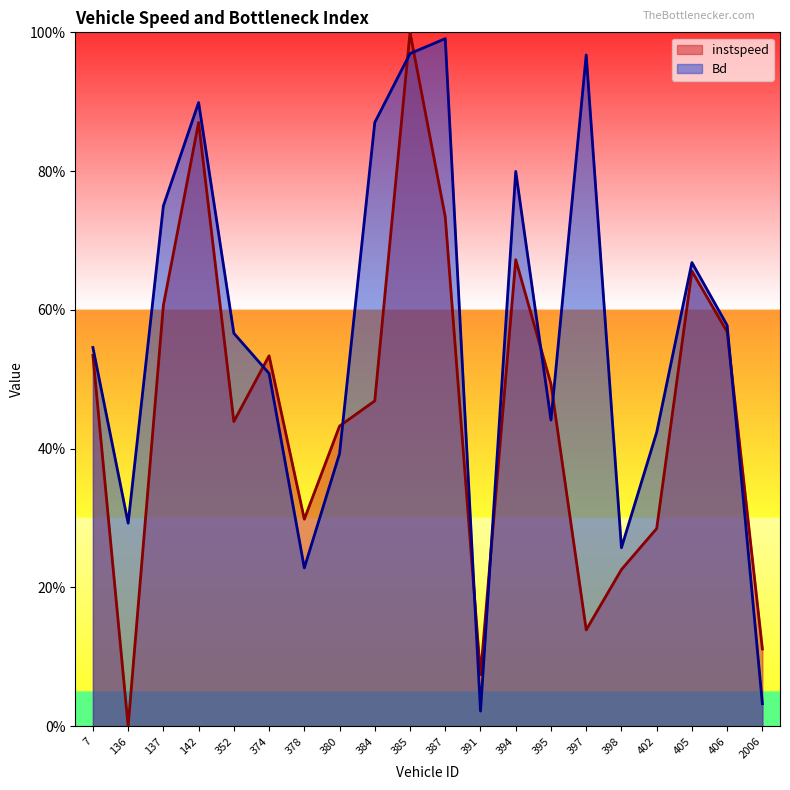

True or false: instspeed has more than 1 points higher than both neighbors.

True